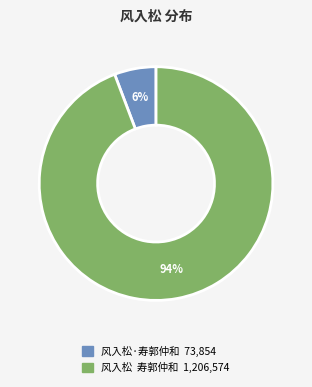

What is the largest slice in the pie chart?

风入松 寿郭仲和